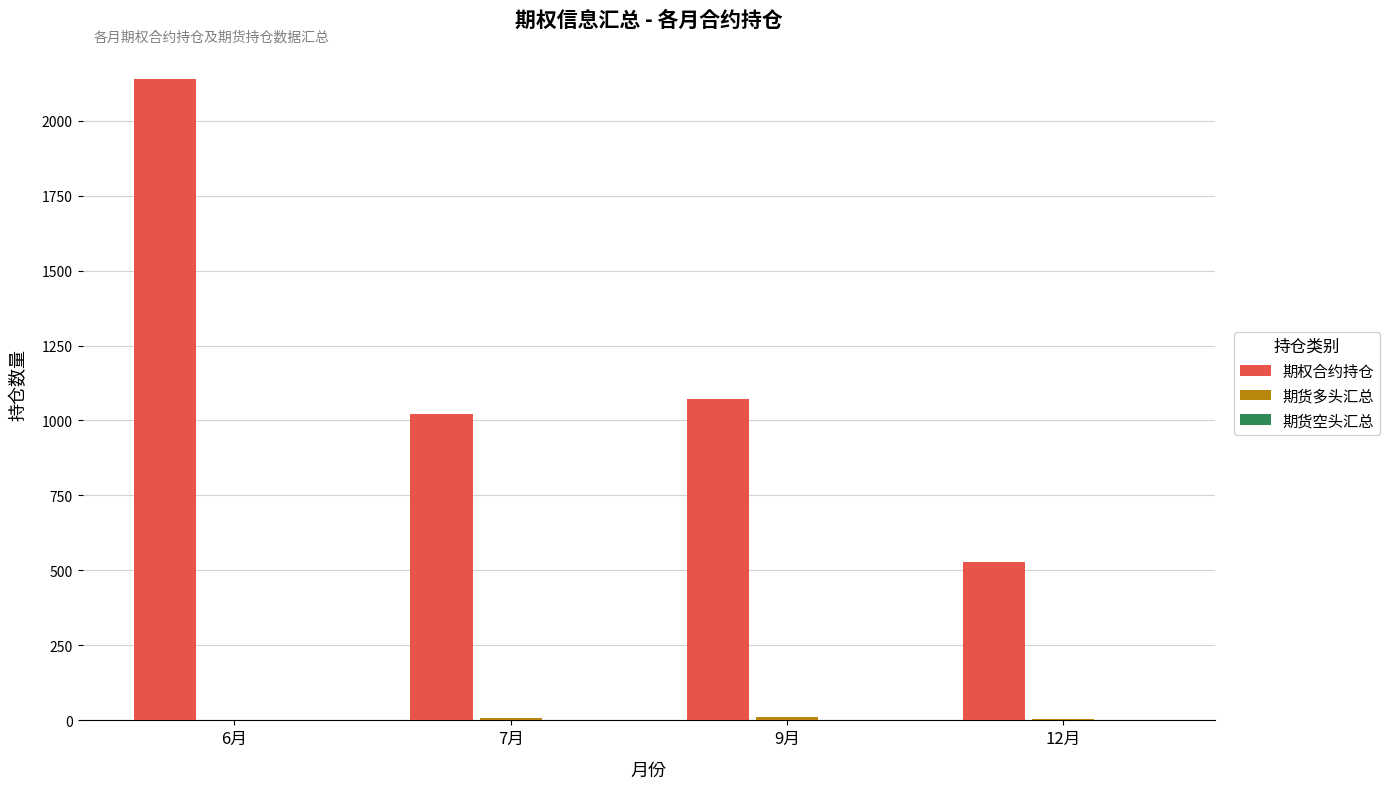

The value of 期权合约持仓 at 12月 is 794. True or false?

False